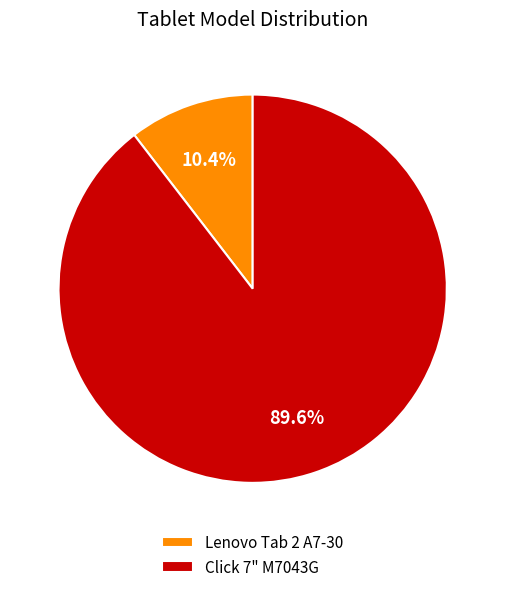

To the nearest percent, what is the average slice percentage?

50%